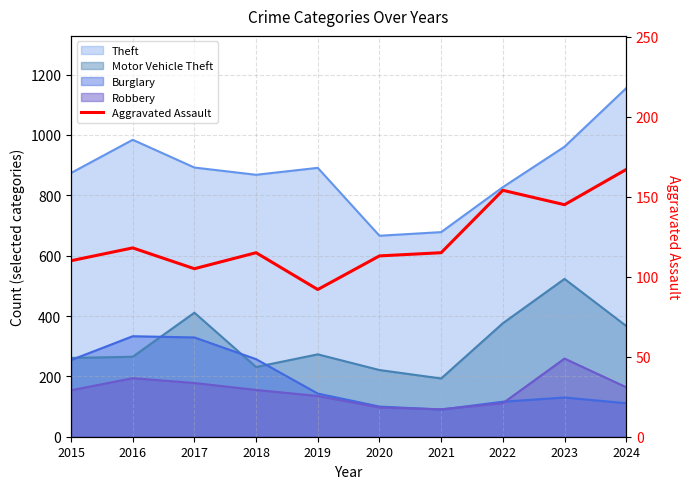

Where does the data first go above 115?

2016